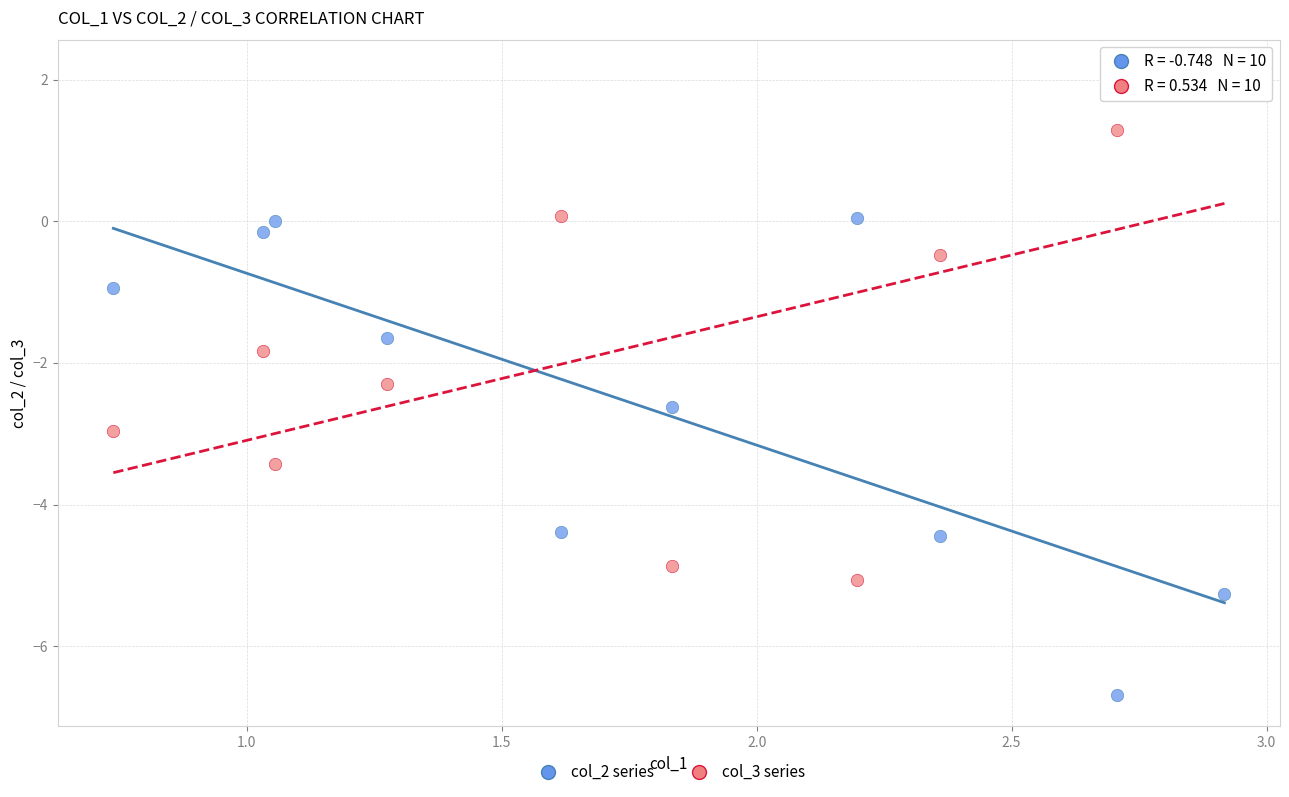

Which series reaches the maximum Y coordinate?

col_3 series